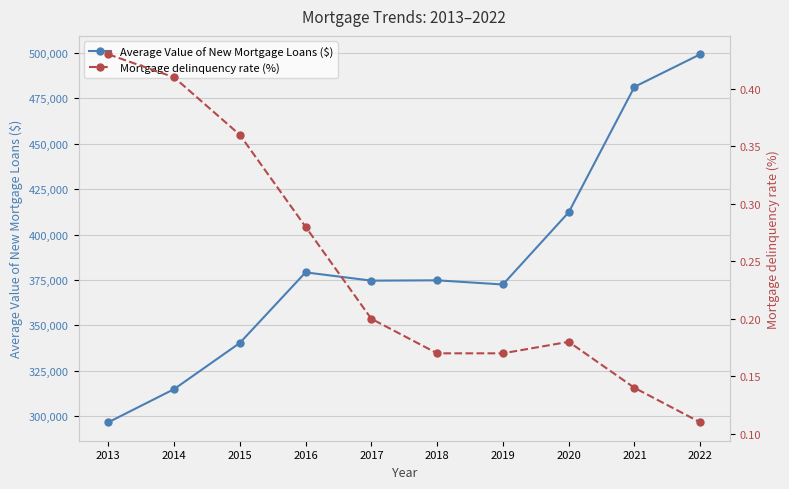

What is the smallest value displayed?

0.1